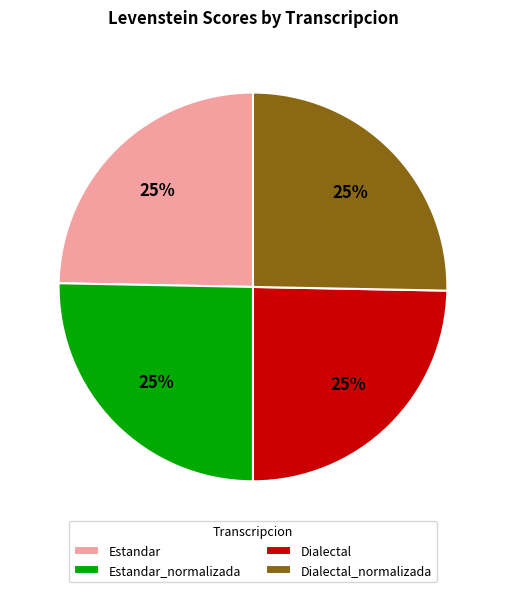

Does Estandar account for over 50% of the chart?

No